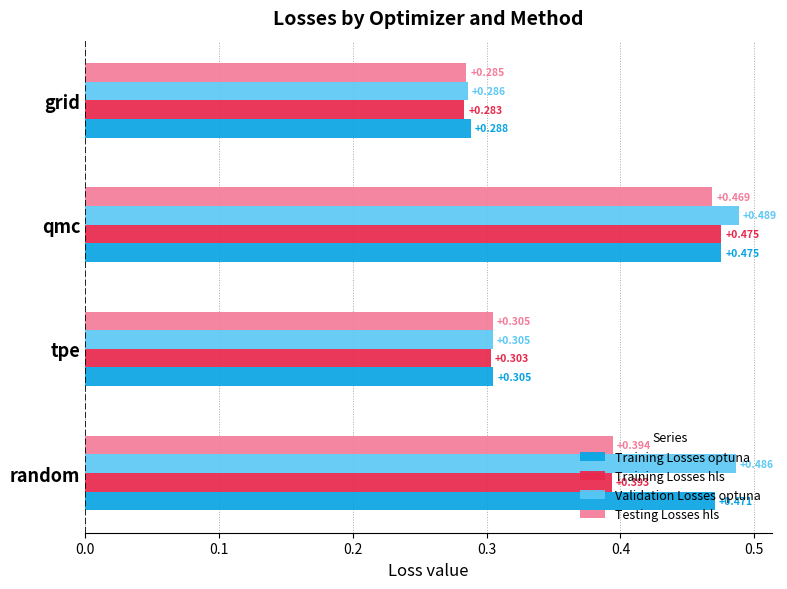

At which category is the sum across all series the highest?

qmc